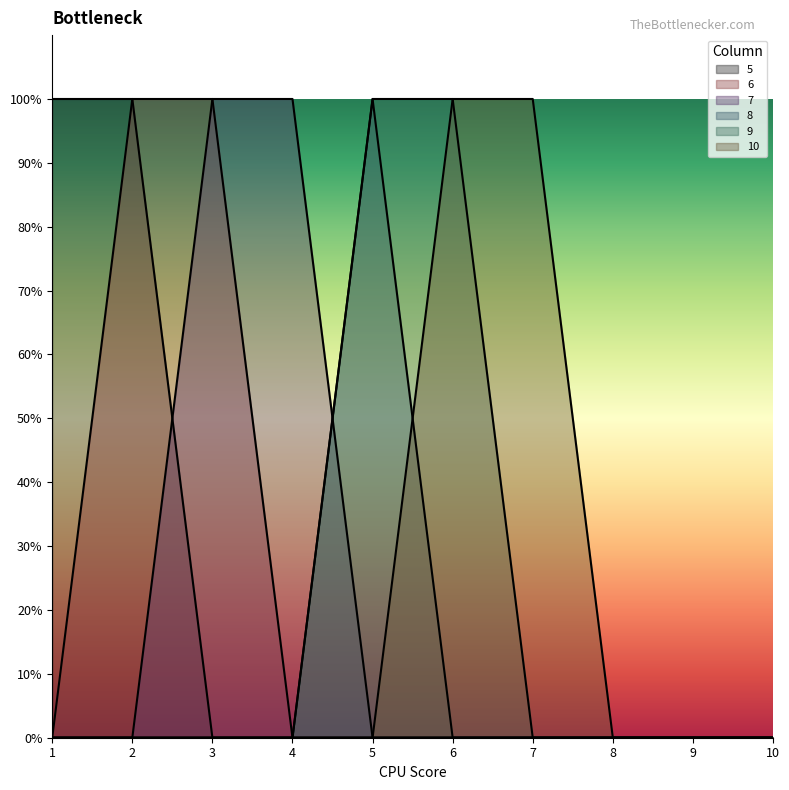

How many distinct data groups are displayed?

6